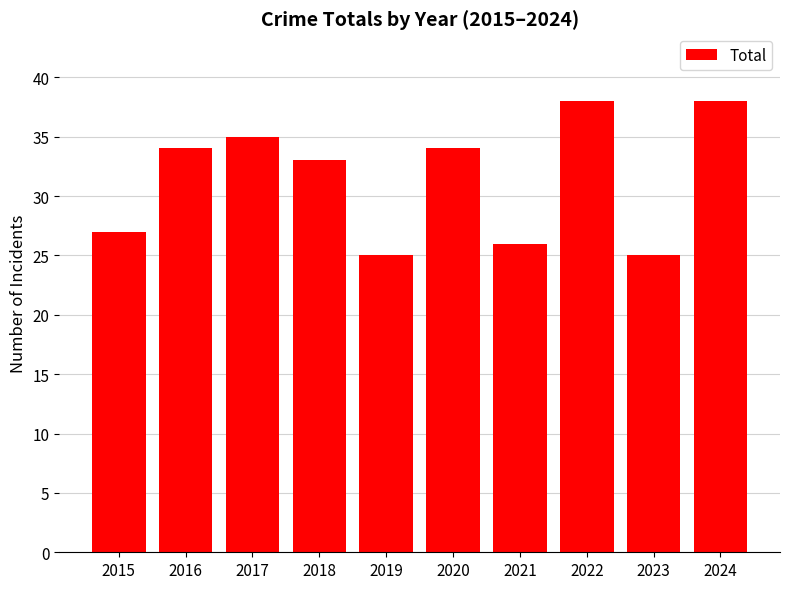

True or false: the data shows 21 at 2022.

False